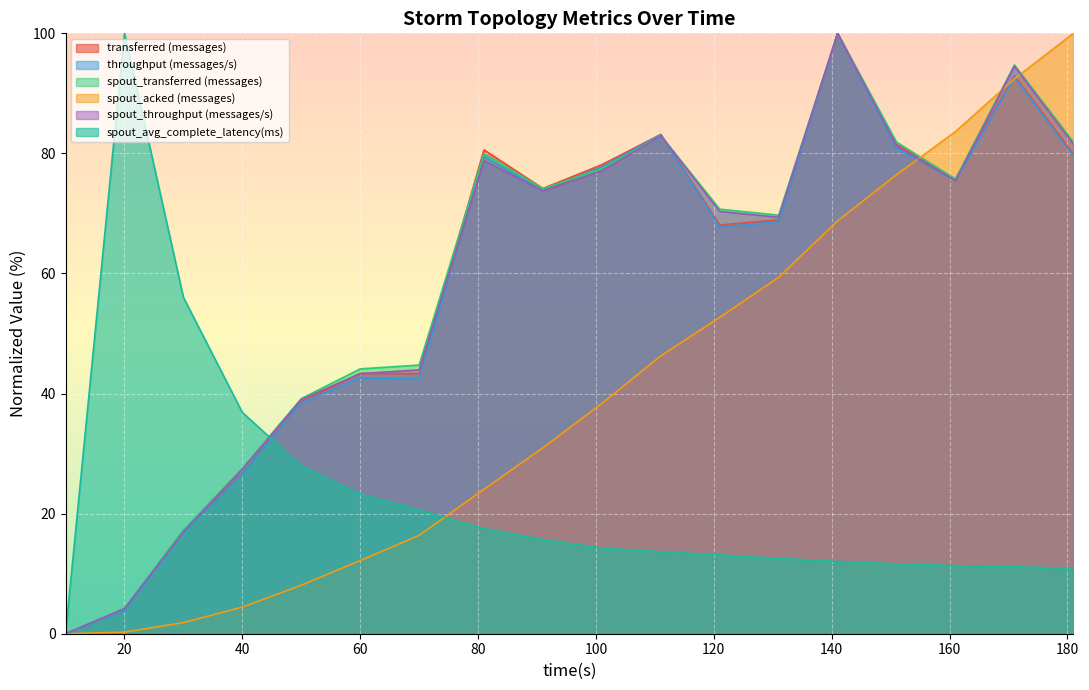

List the labels in order of throughput (messages/s) value, smallest first.

10, 20, 30, 40, 50, 70, 60, 121, 131, 91, 161, 101, 81, 181, 151, 111, 171, 141